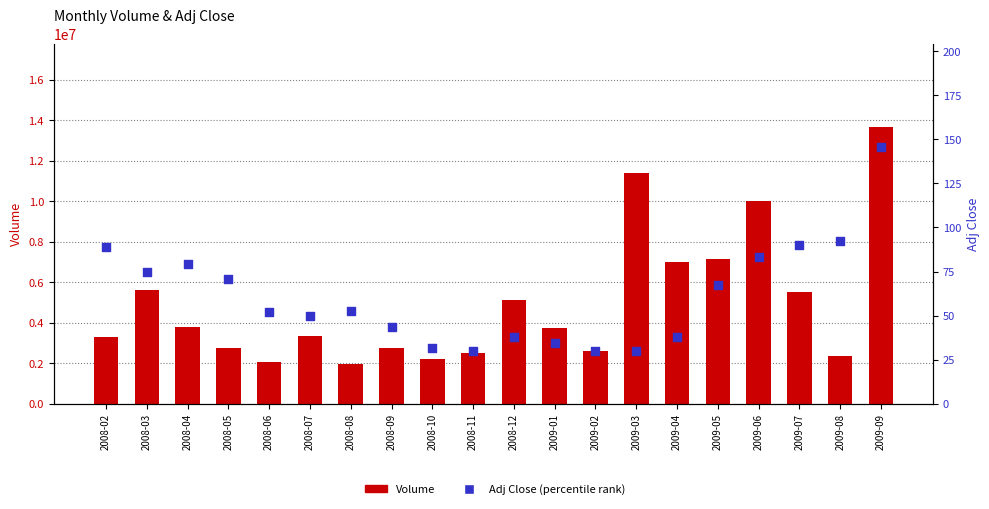

Which series reaches the minimum Y coordinate?

Adj Close